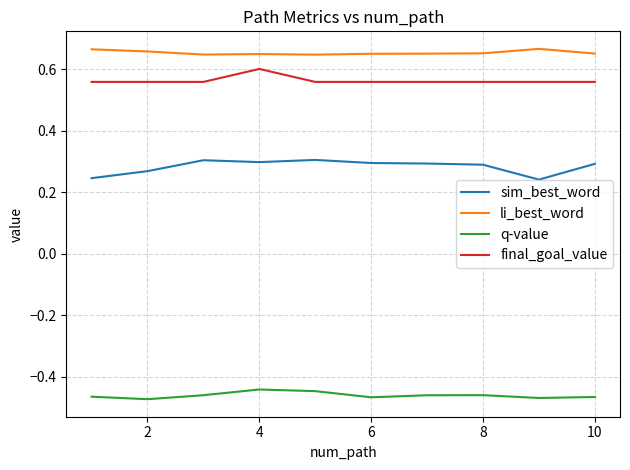

Which series has the largest total across all categories?

li_best_word